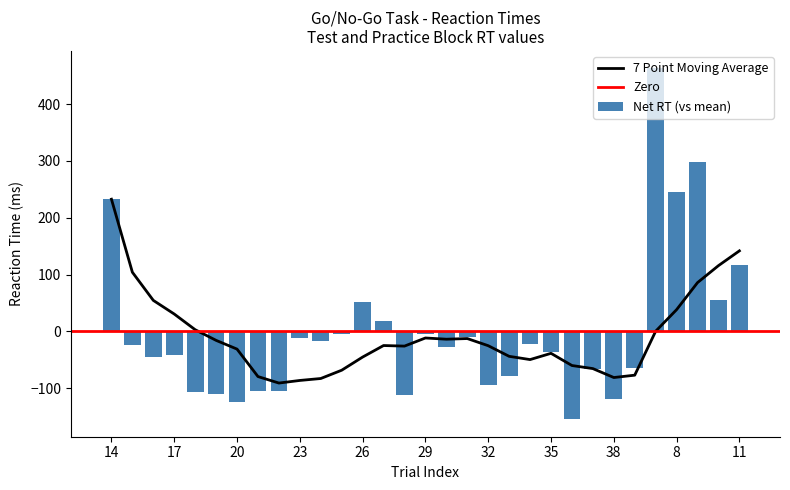

What is the difference between the maximum and minimum values?

617.0